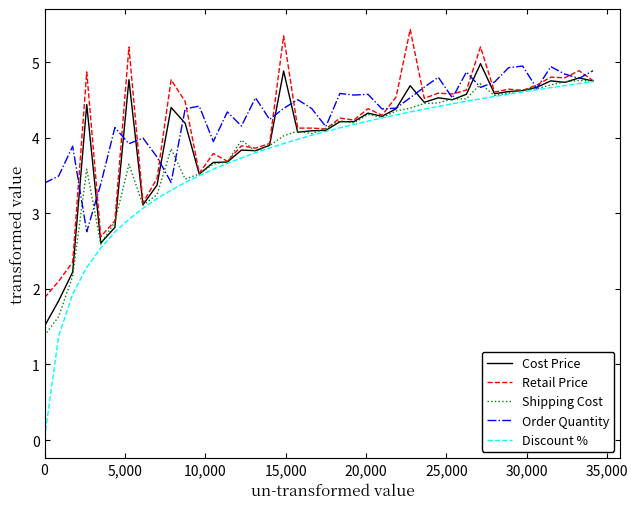

What is the maximum value for Retail Price?

5.4